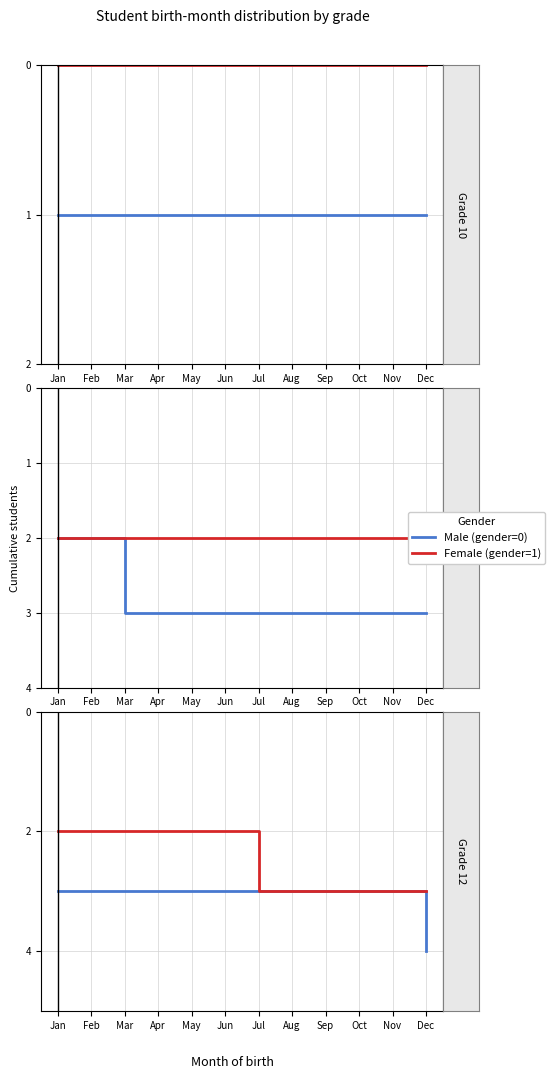

What value does the Female (gender=1) series have at Mar?

2